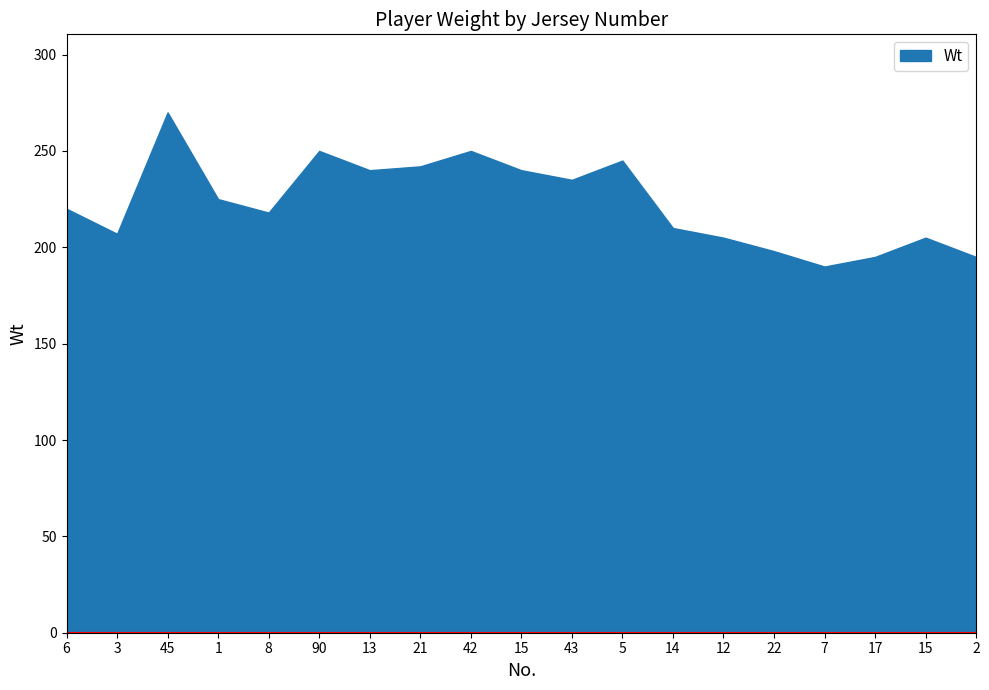

How many points are higher than both their immediate neighbors (excluding endpoints)?

5